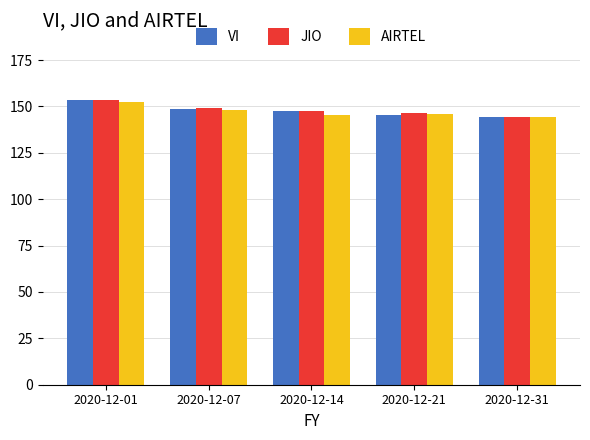

What is the total value across all series at 2020-12-31?

432.6